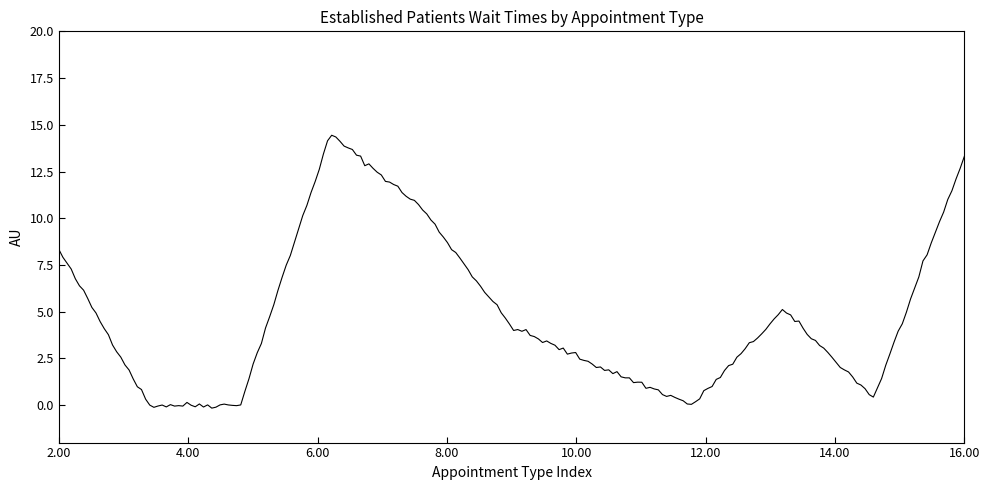

Does the chart have visible grid lines?

No